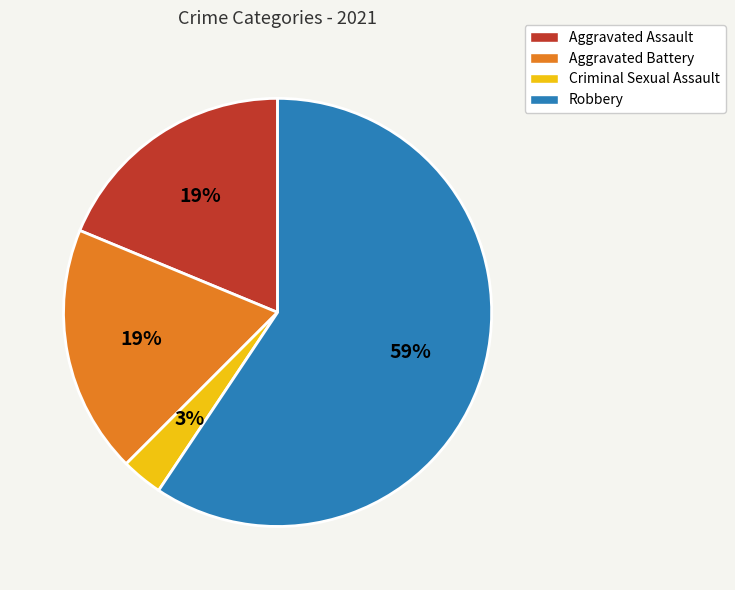

True or false: Criminal Sexual Assault accounts for 3% of the total.

True